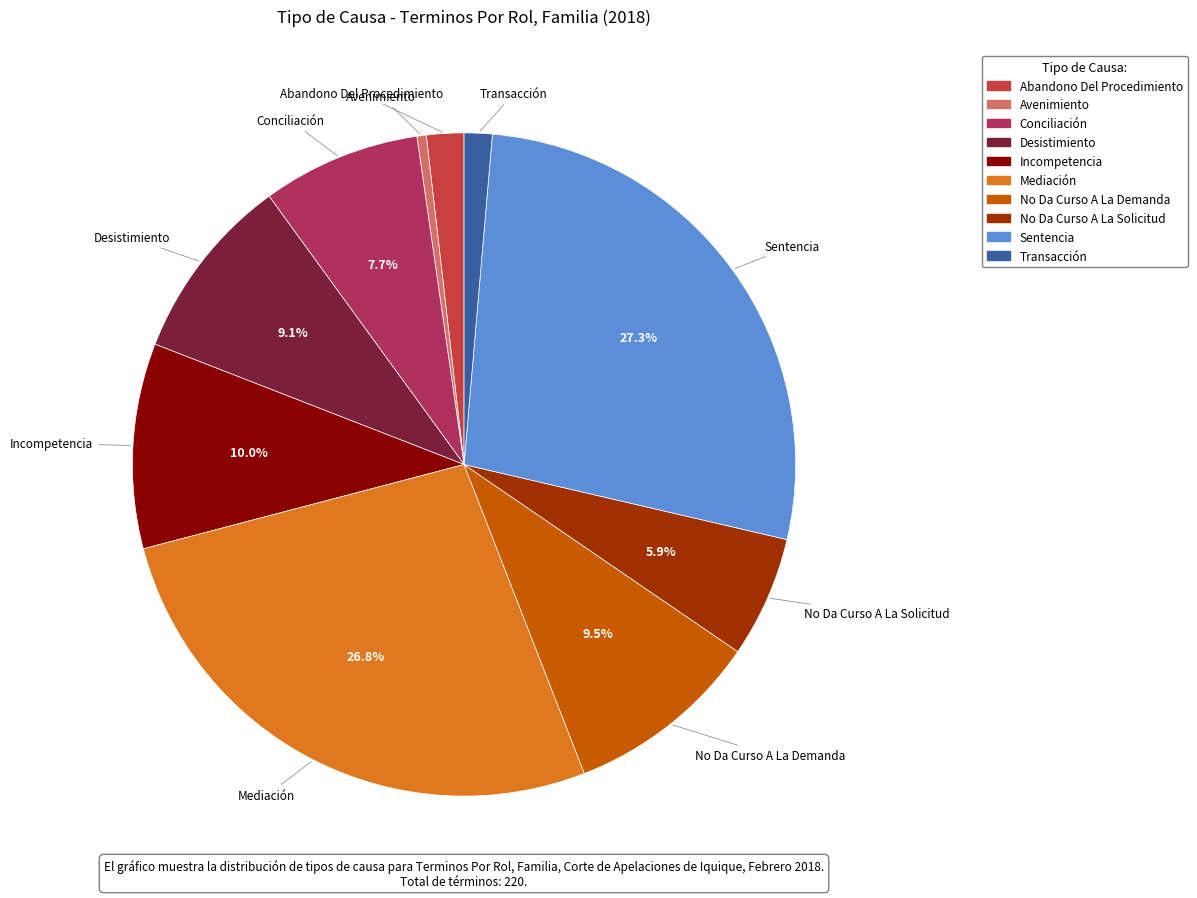

To the nearest percent, what percentage of the pie is Incompetencia?

10%